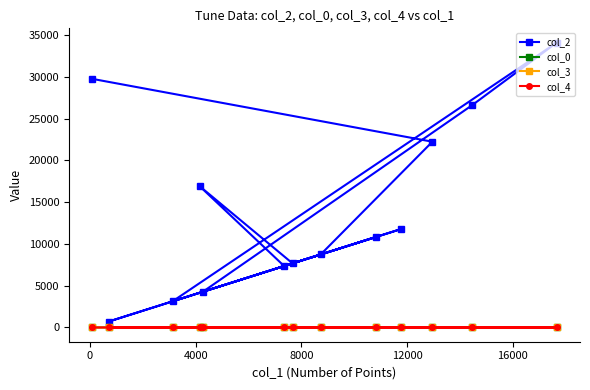

At how many categories does at least one series exceed 19869?

4